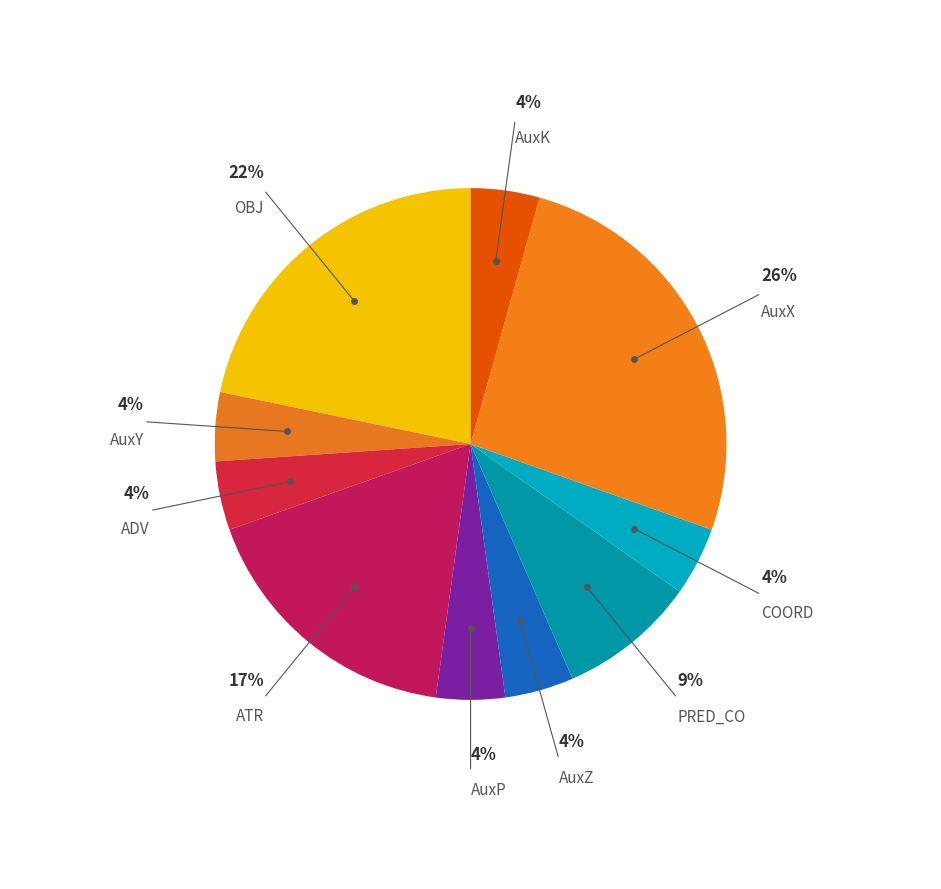

Which slice is the largest?

AuxX